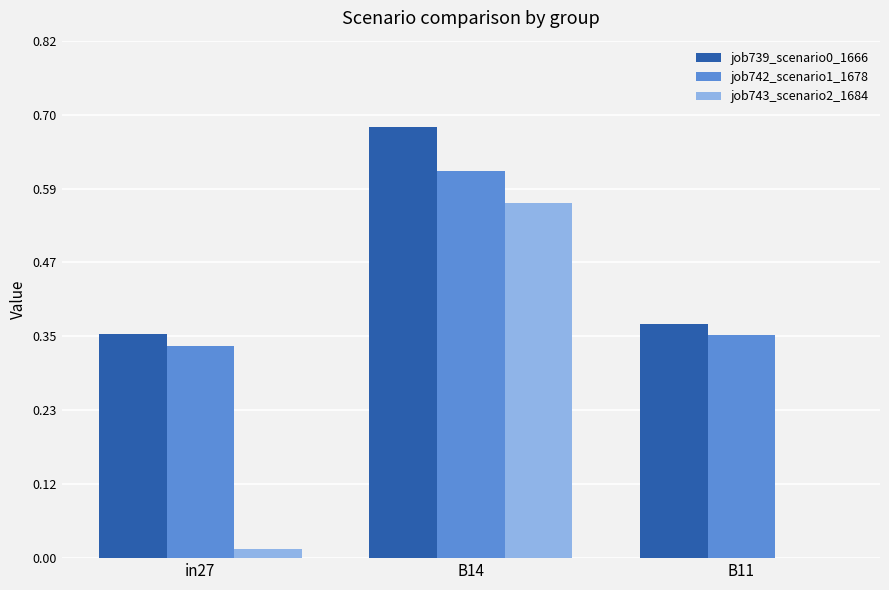

Which label corresponds to the largest value in the chart?

B14